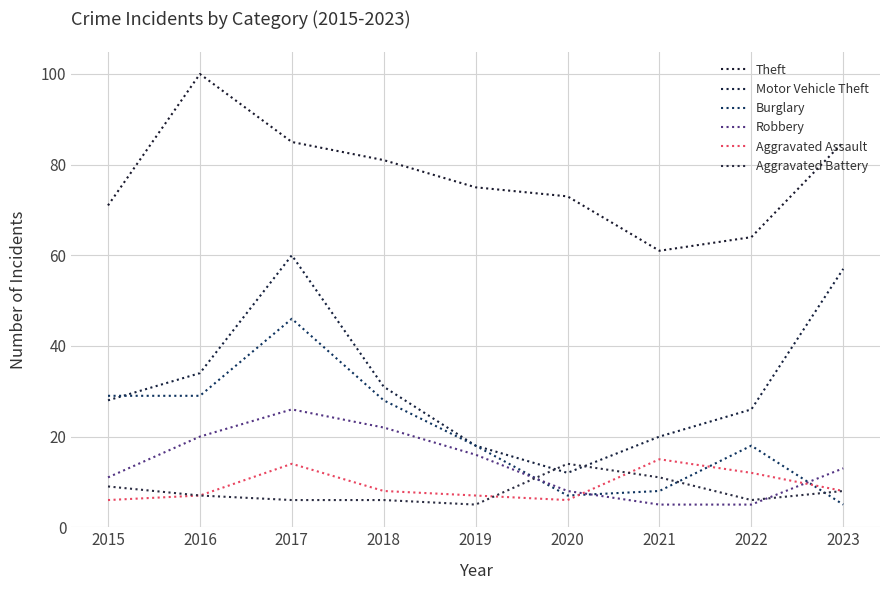

Is the value of Burglary at 2023 greater than the value of Aggravated Assault at 2020?

No